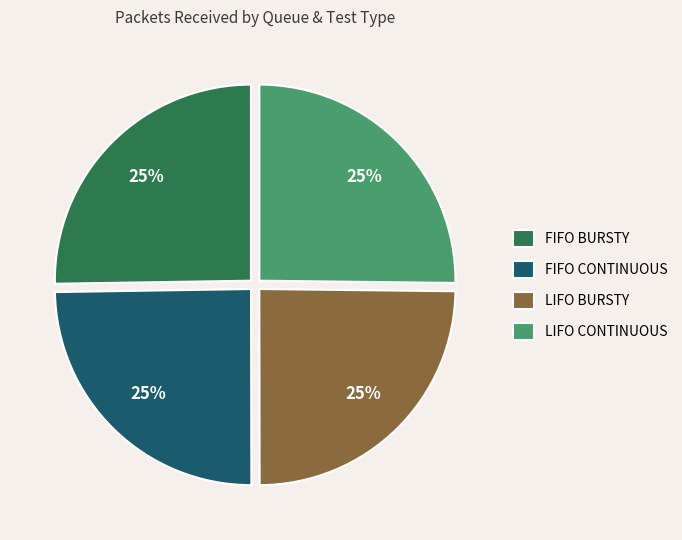

What is the ratio of the value at LIFO BURSTY to the value at LIFO CONTINUOUS?

1.0